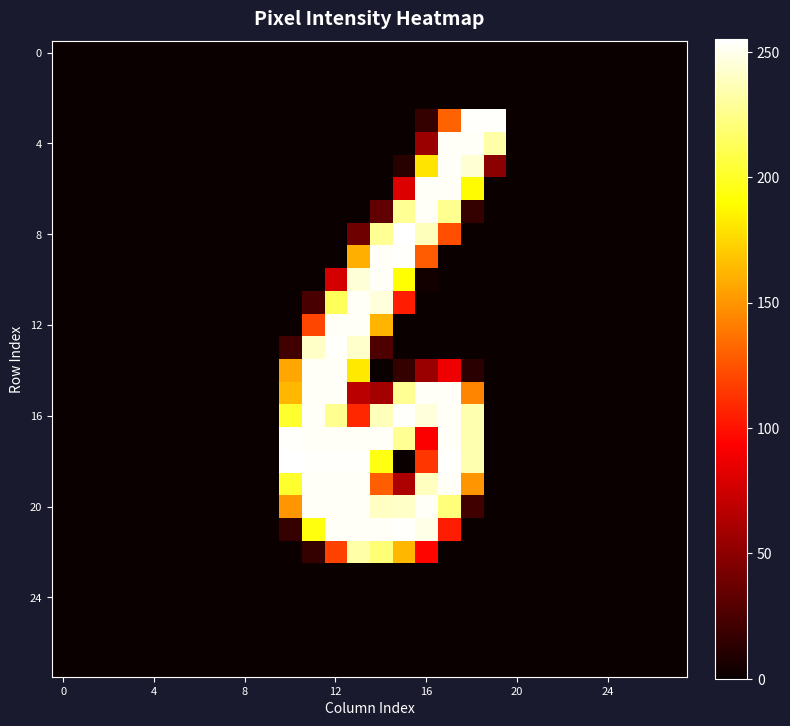

What is the maximum value shown in the chart?

255